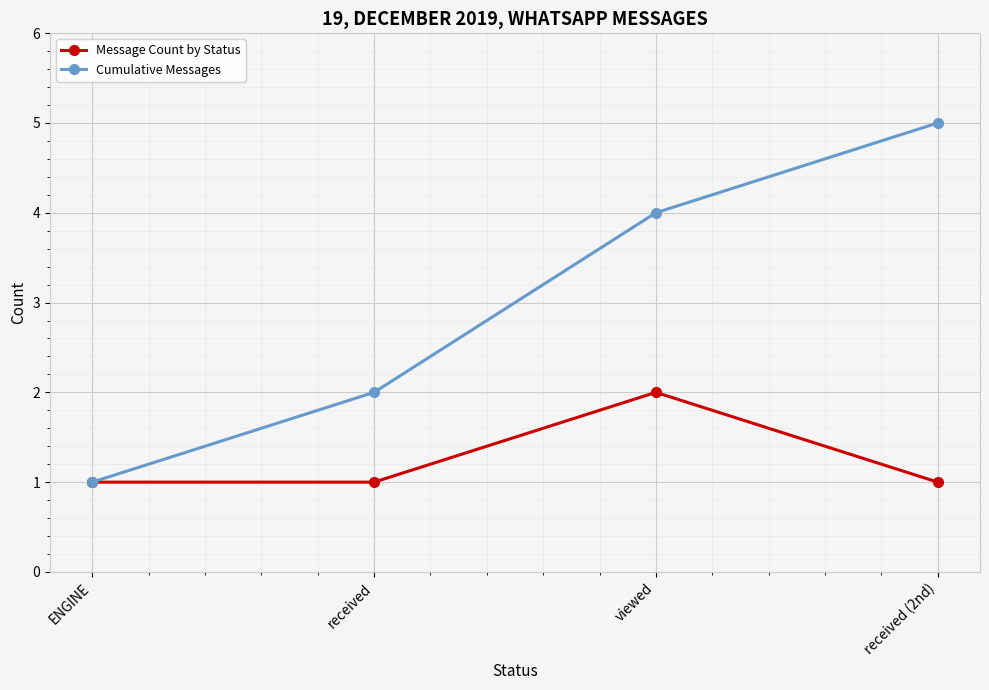

Which series changed the most between ENGINE and received?

Cumulative Messages